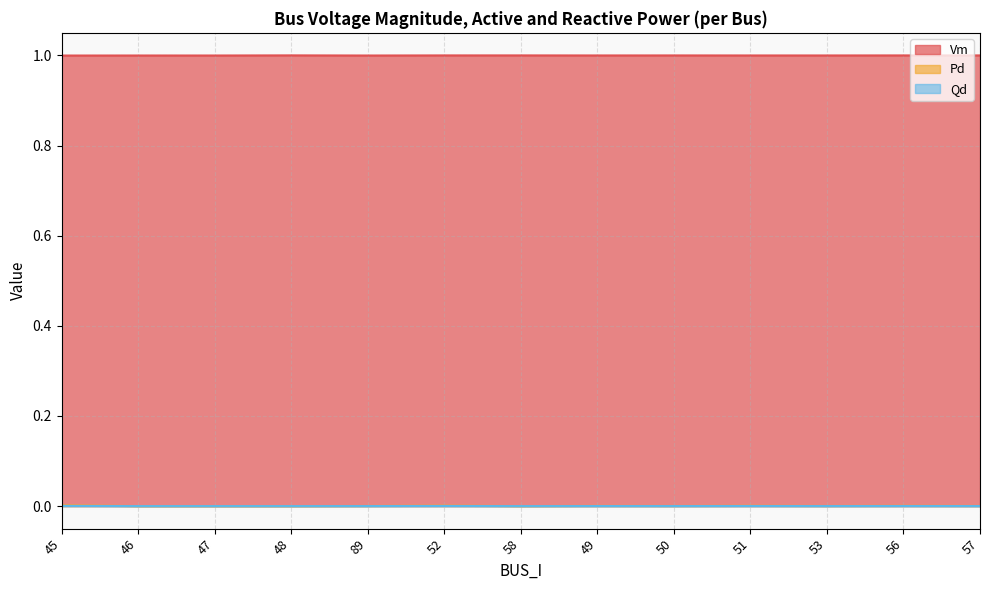

At which category does the chart reach its peak across all series?

48